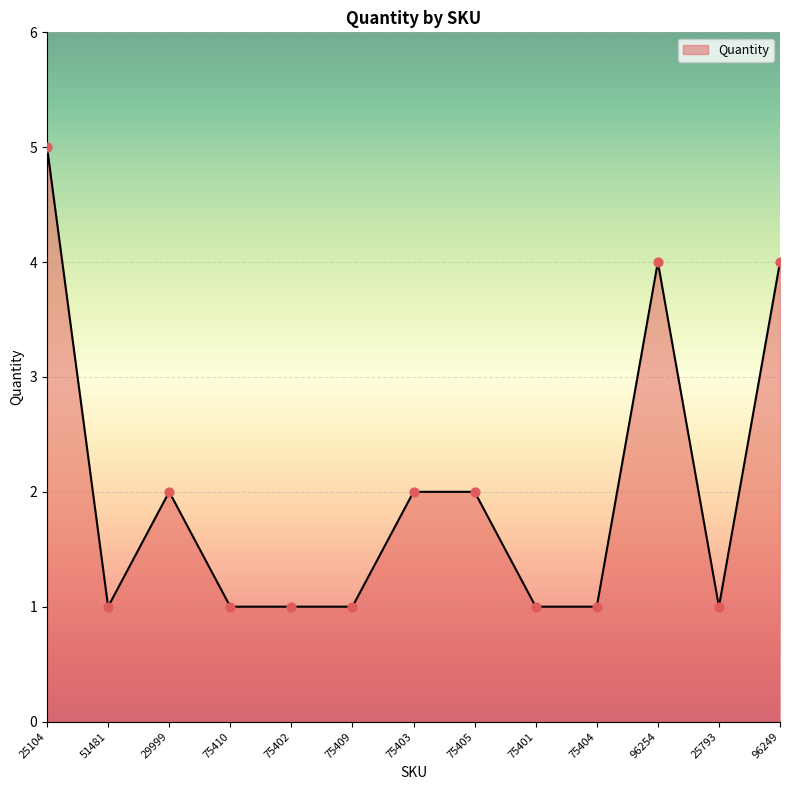

Between 75403 and 96254, which is larger?

96254